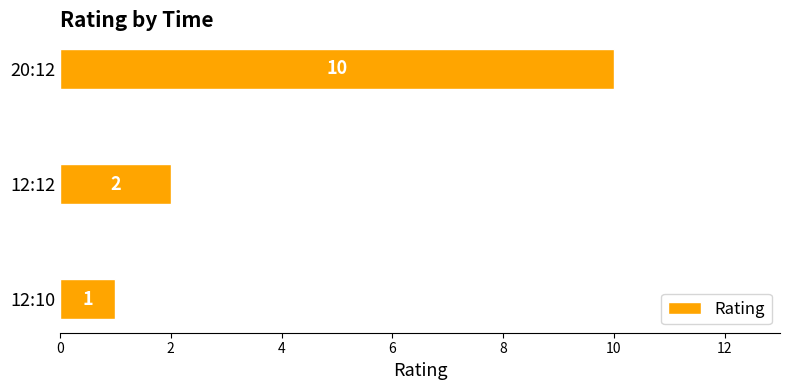

Reading top to bottom, what are all the values shown in this chart?

20:12=10	12:12=2	12:10=1